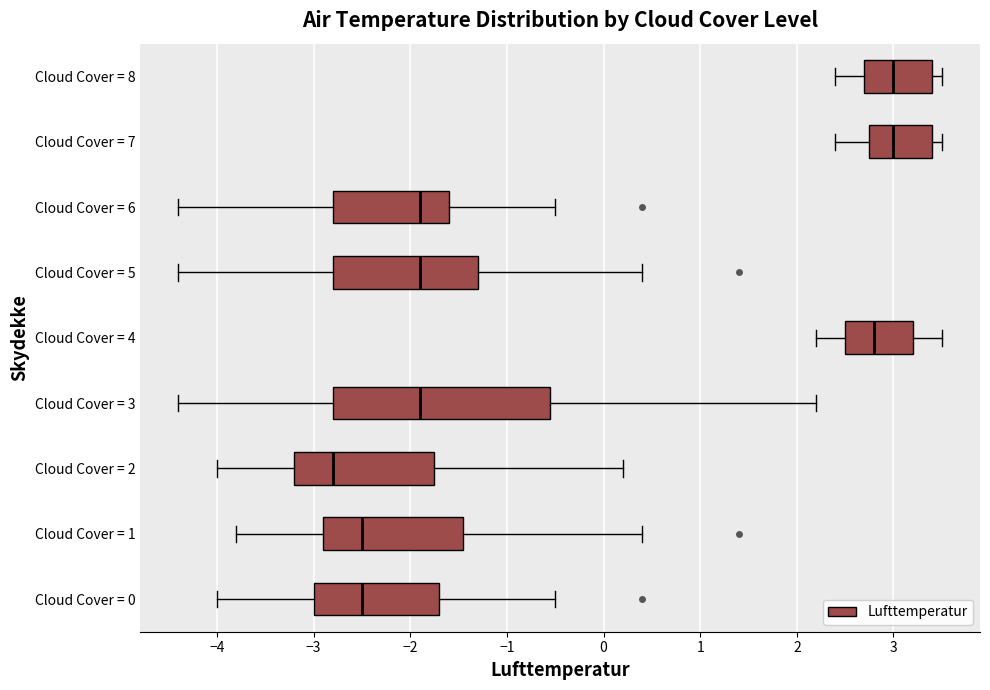

Reading bottom to top, transcribe this box plot: for each box, give where its median line is, the range the box spans, and where its two whiskers end, as read against the x-axis. The values are not printed on the chart, so give them approximately, as read against the axis.

Cloud Cover = 0: median -2.5, box -3.0 to -1.7, whiskers -4.0 to -0.5
Cloud Cover = 1: median -2.5, box -2.9 to -1.4, whiskers -3.8 to 0.4
Cloud Cover = 2: median -2.8, box -3.2 to -1.7, whiskers -4.0 to 0.2
Cloud Cover = 3: median -1.9, box -2.8 to -0.5, whiskers -4.4 to 2.2
Cloud Cover = 4: median 2.8, box 2.5 to 3.2, whiskers 2.2 to 3.5
Cloud Cover = 5: median -1.9, box -2.8 to -1.3, whiskers -4.4 to 0.4
Cloud Cover = 6: median -1.9, box -2.8 to -1.6, whiskers -4.4 to -0.5
Cloud Cover = 7: median 3.0, box 2.8 to 3.4, whiskers 2.4 to 3.5
Cloud Cover = 8: median 3.0, box 2.7 to 3.4, whiskers 2.4 to 3.5